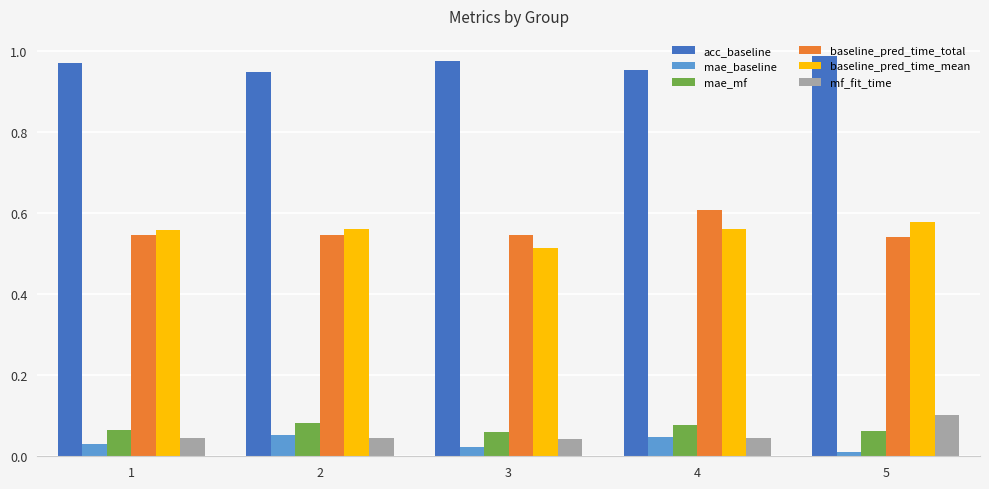

At how many categories does at least one series exceed 0?

5